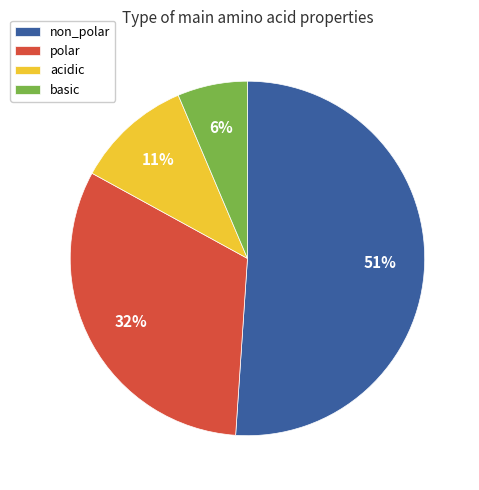

Which has a higher value, polar or non_polar?

non_polar